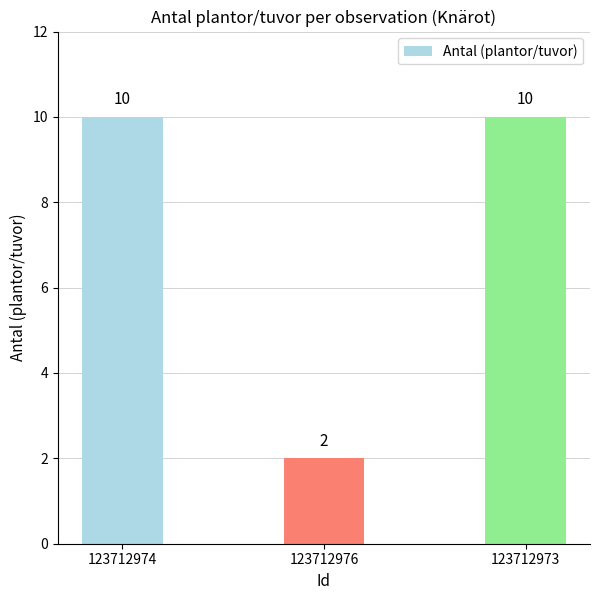

Reading right to left, transcribe all the data shown in this chart.

123712973=10	123712976=2	123712974=10